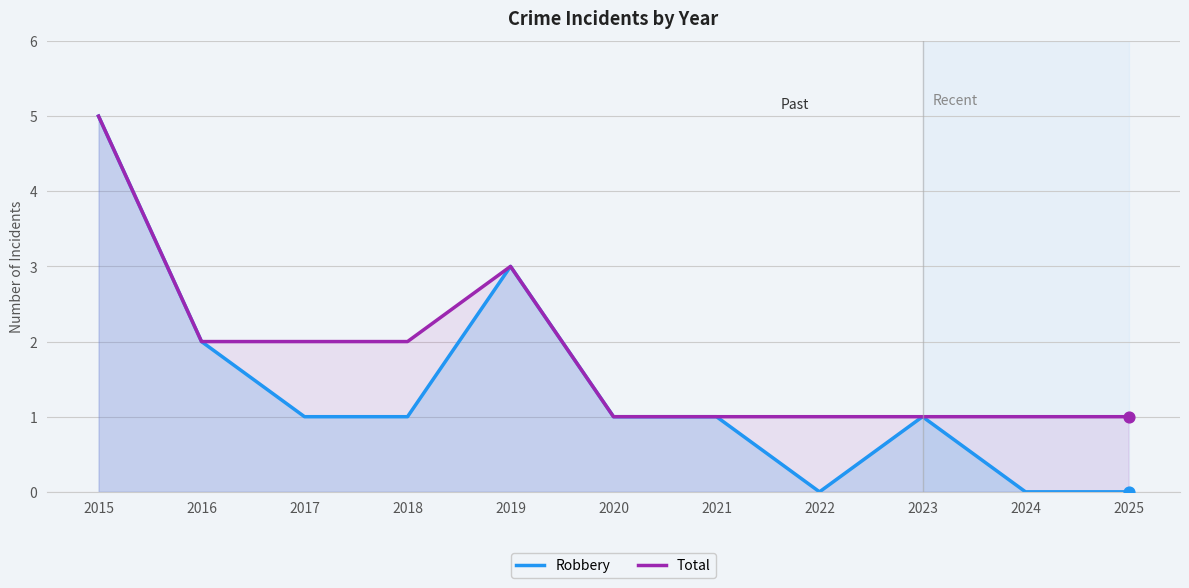

At how many categories does at least one series exceed 0?

11